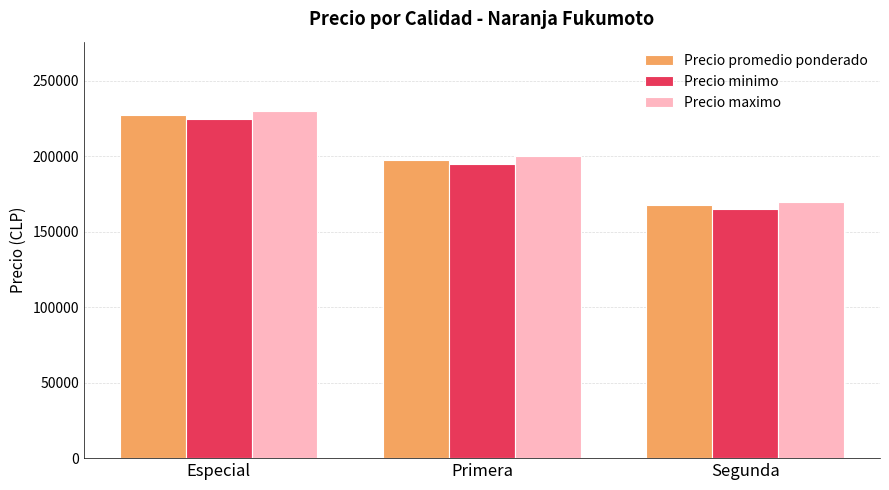

The Precio minimo series shows 165000 at Segunda. True or false?

True